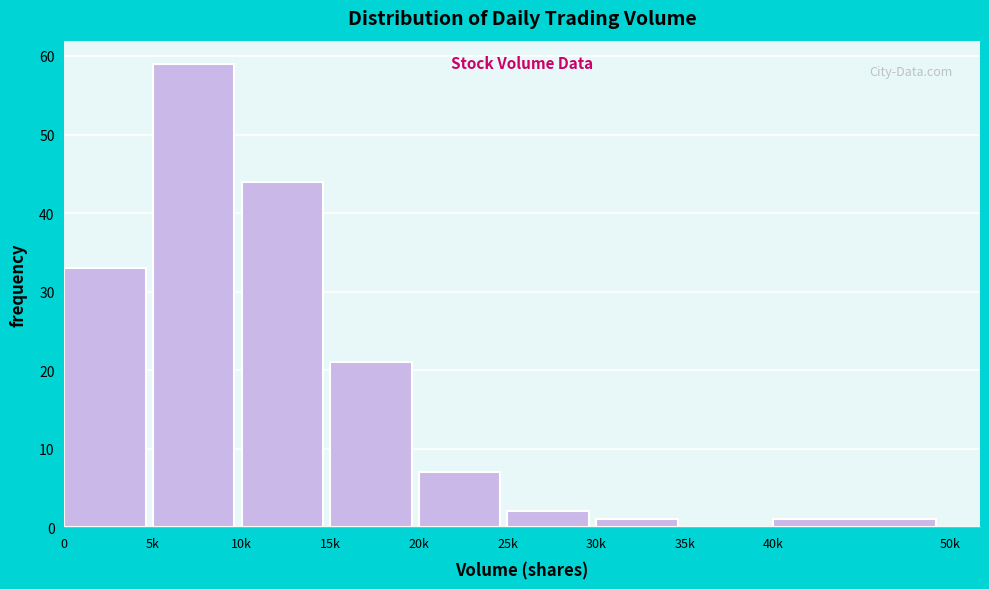

Reading right to left, list all the values displayed in this chart.

40k=1	35k=0	30k=1	25k=2	20k=7	15k=21	10k=44	5k=59	0=33